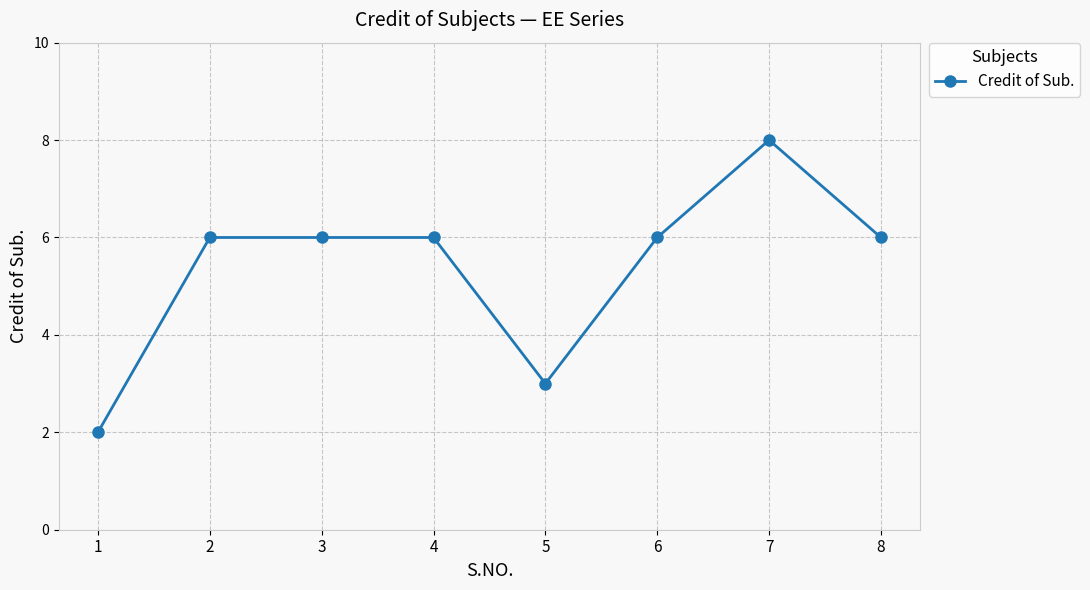

What is the difference between the maximum and minimum values?

6